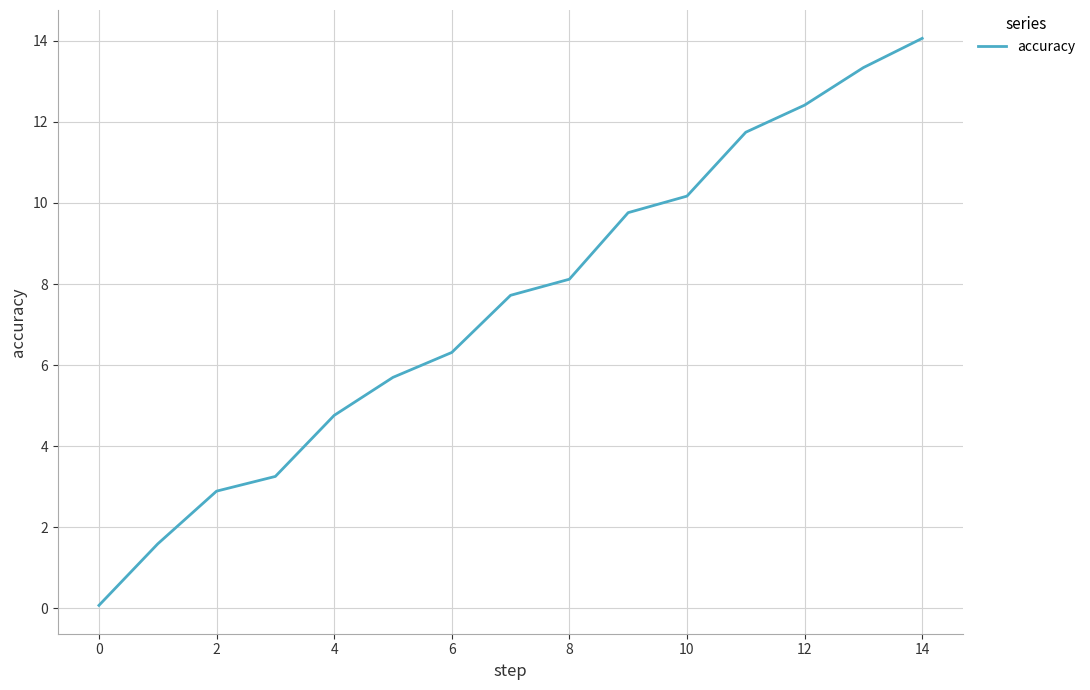

What is the difference between the maximum and minimum values?

14.0